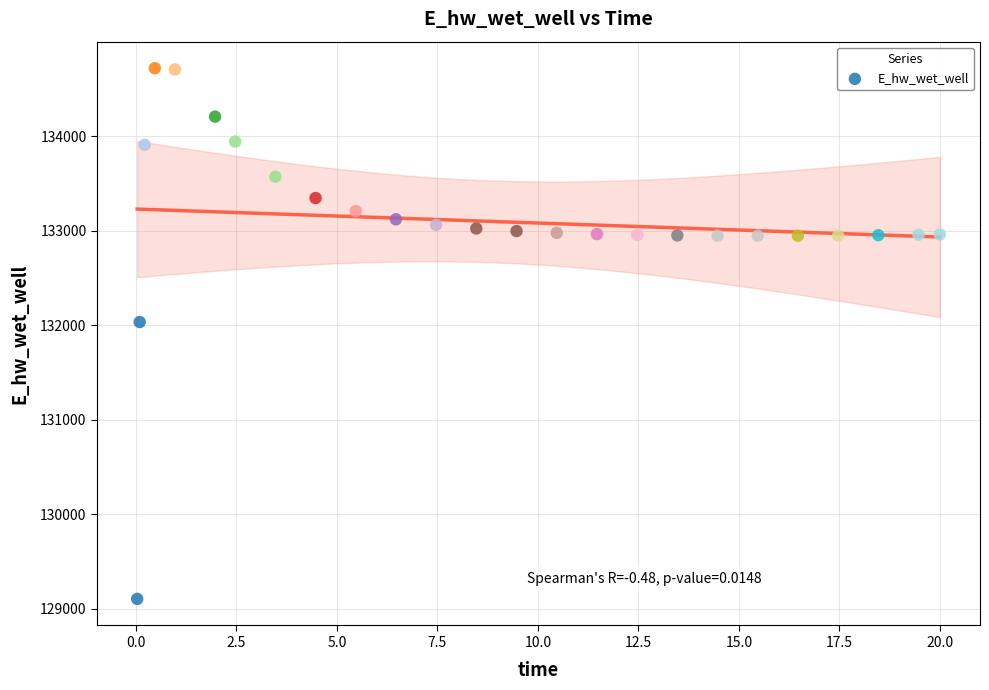

What Y value in the scatter plot is closest to 131910?

132033.1